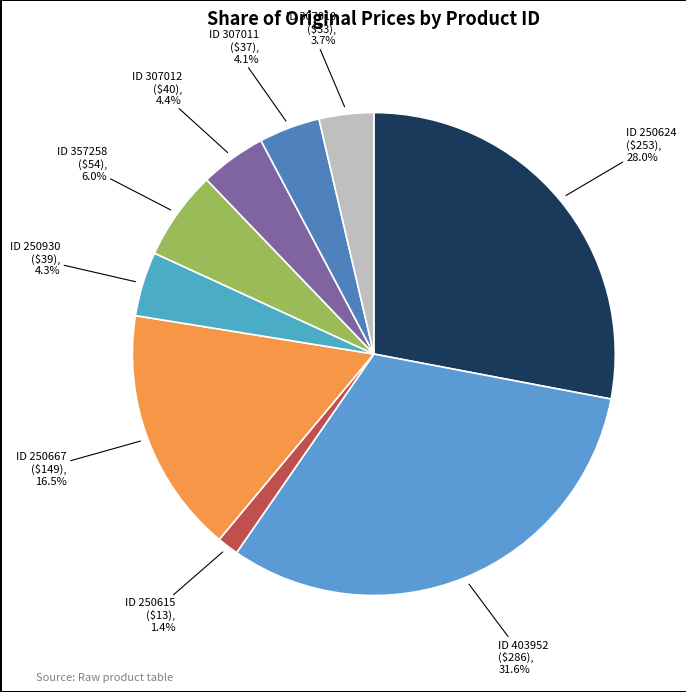

How many slices are in this pie chart?

9